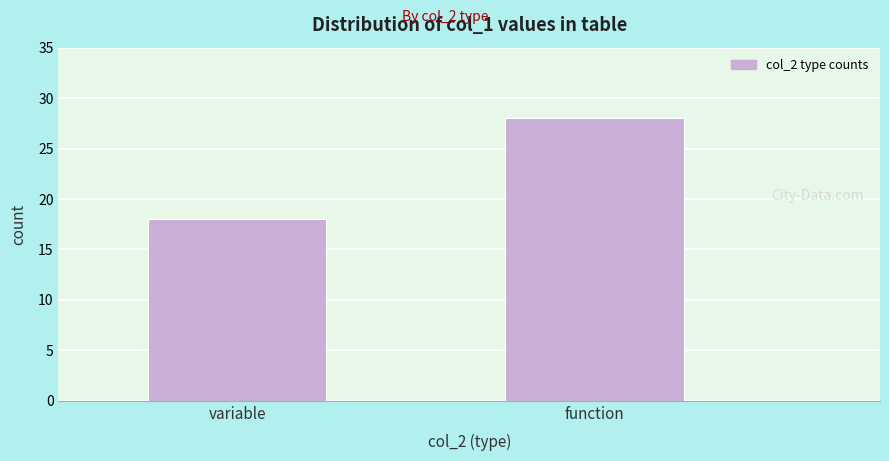

Reading left to right, list all the values displayed in this chart.

18	28